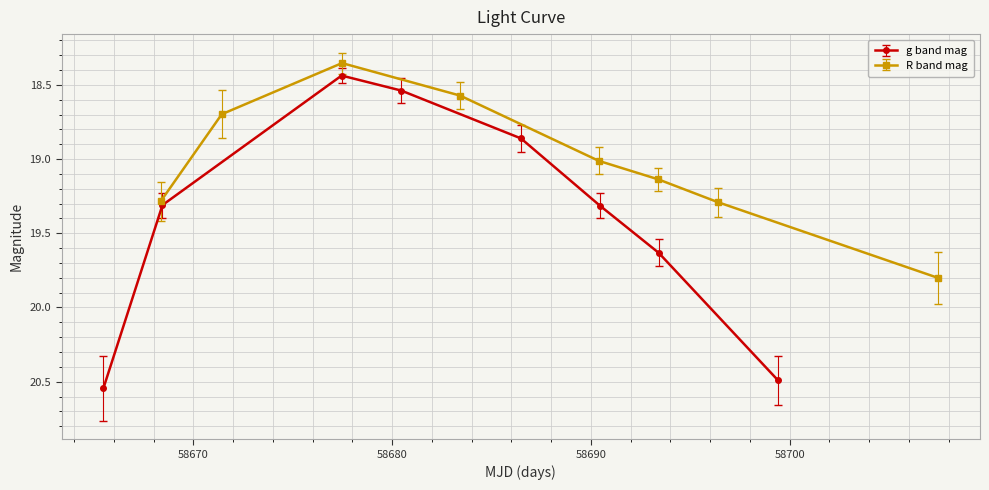

True or false: g band mag and R band mag intersect in this chart.

True